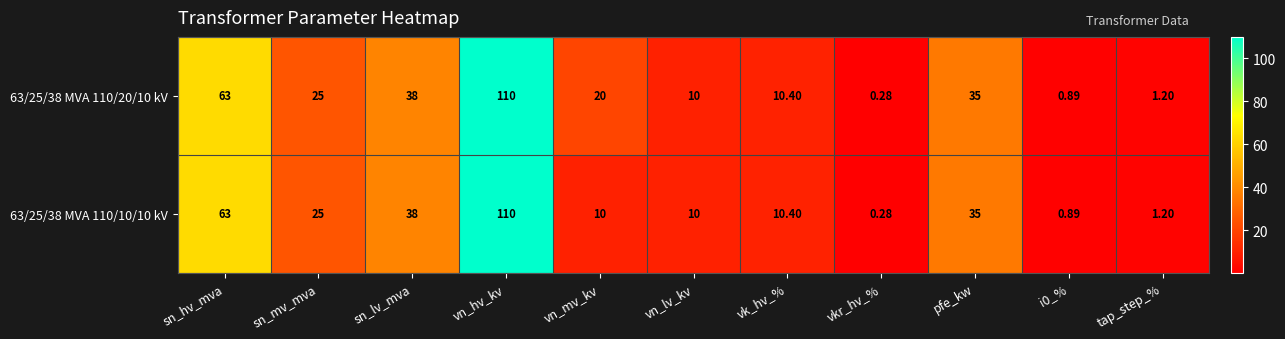

Which label corresponds to the largest value in the chart?

vn_hv_kv